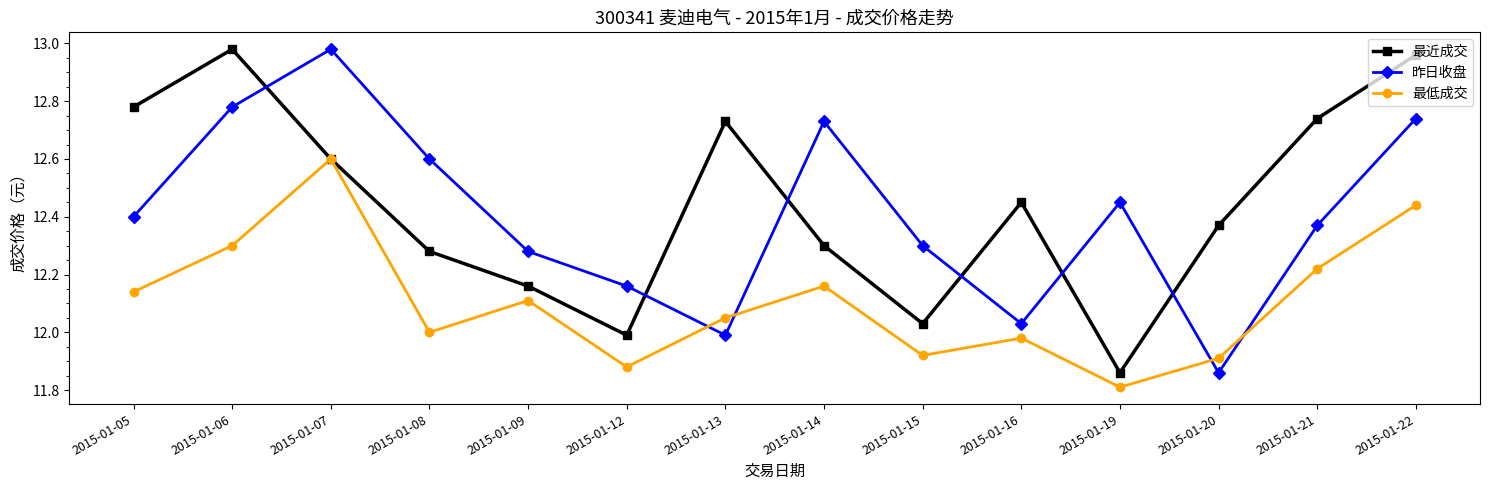

Is the value of 最近成交 at 2015-01-21 greater than the value of 昨日收盘 at 2015-01-19?

Yes